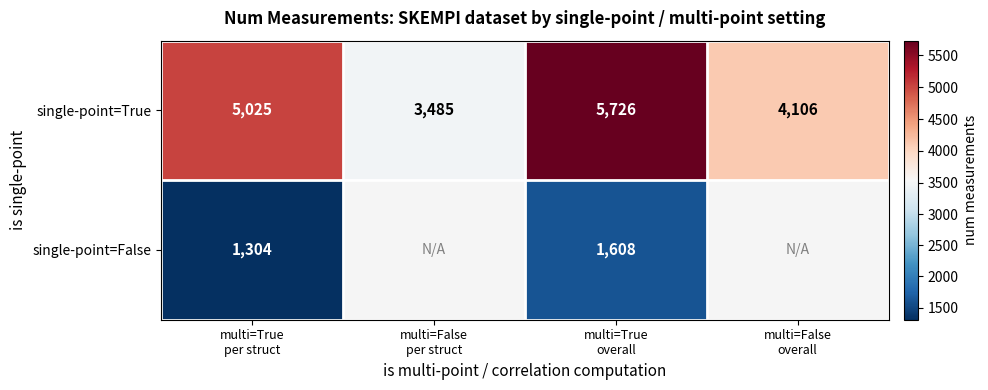

What is the difference between the maximum and second lowest values in the single-point=True series?

1620